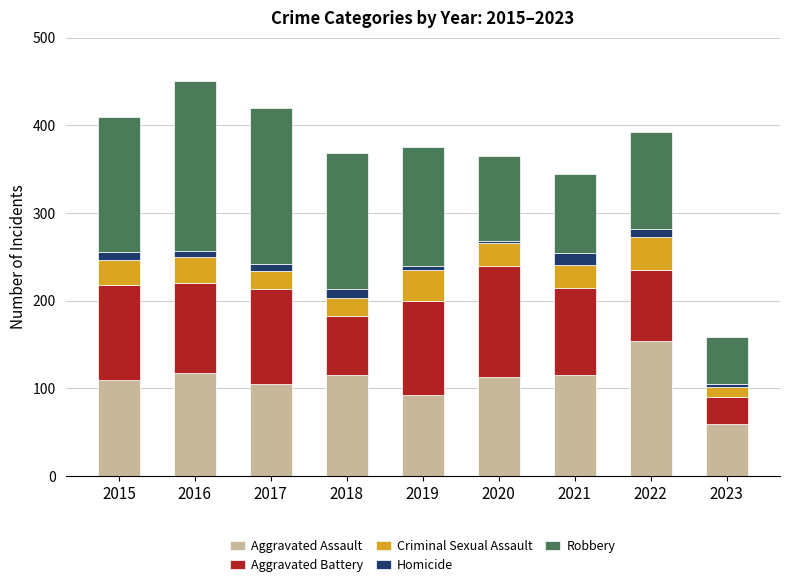

What is the minimum value for Aggravated Assault?

59